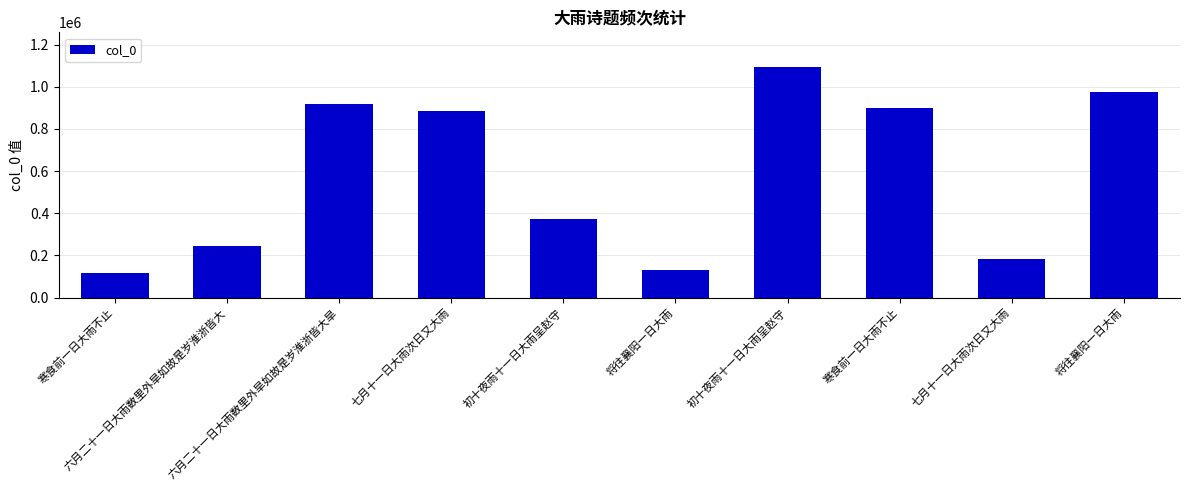

How many bars are there in total?

10